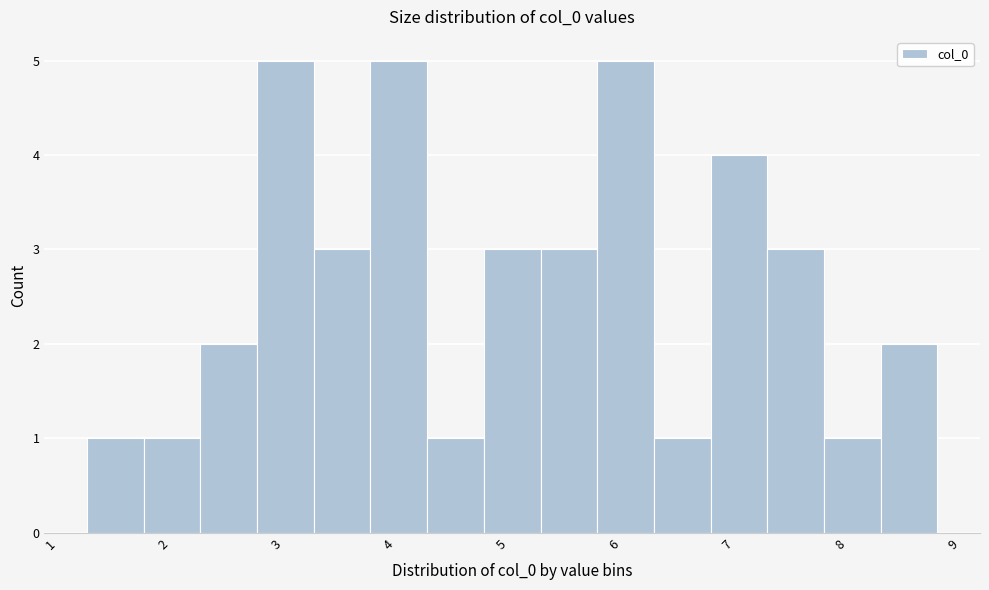

Reading left to right, list every bar in this chart as the range it spans on the x-axis followed by its height. Neither the bar edges nor the heights are printed on the chart, so give them approximately, as read against the axes.

1.3 to 1.8: 1
1.8 to 2.3: 1
2.3 to 2.8: 2
2.8 to 3.3: 5
3.3 to 3.8: 3
3.8 to 4.3: 5
4.3 to 4.8: 1
4.8 to 5.3: 3
5.3 to 5.8: 3
5.8 to 6.3: 5
6.3 to 6.9: 1
6.9 to 7.4: 4
7.4 to 7.9: 3
7.9 to 8.4: 1
8.4 to 8.9: 2